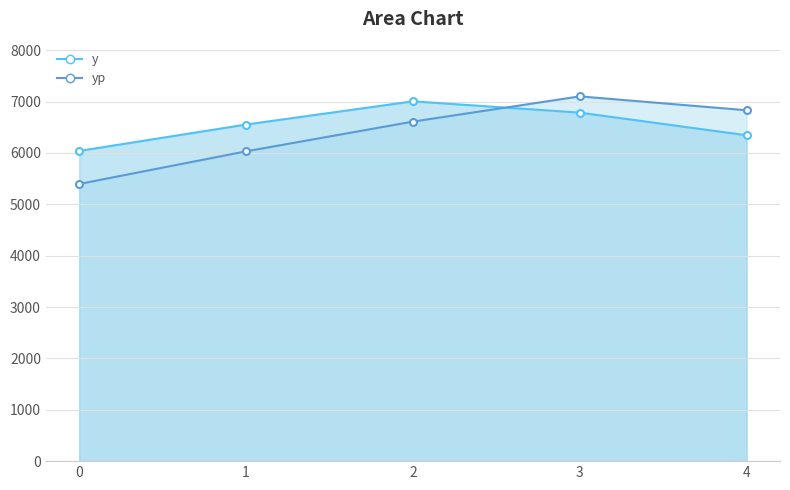

What is the difference between the y values at 3 and 4?

440.5